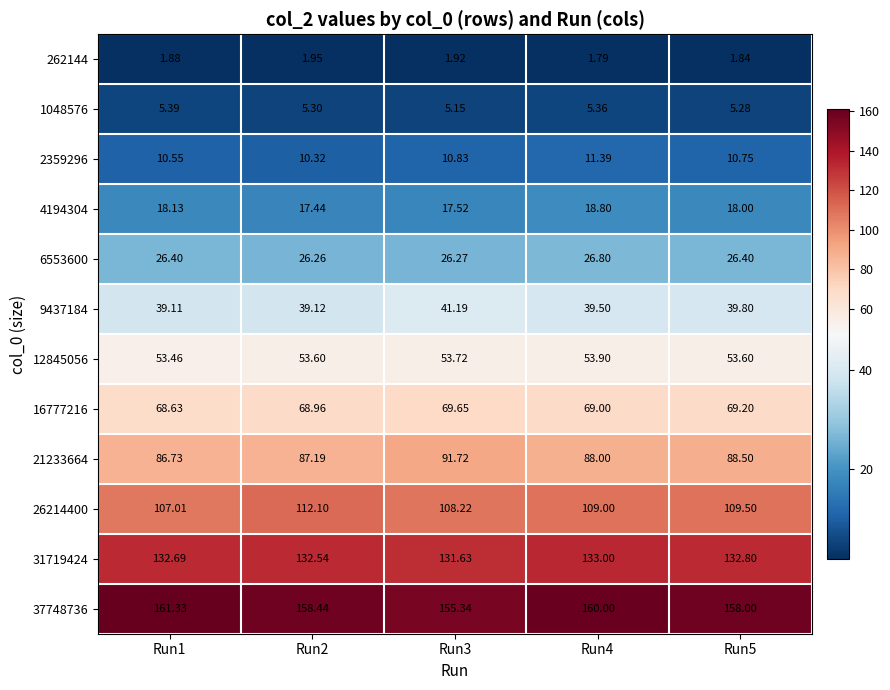

Is the value of 262144 at Run1 greater than the value of 37748736 at Run4?

No